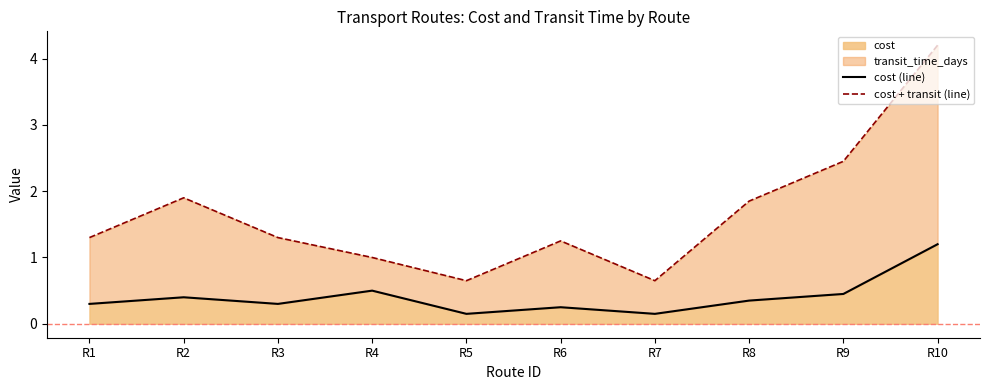

How many lines are shown in the chart?

2